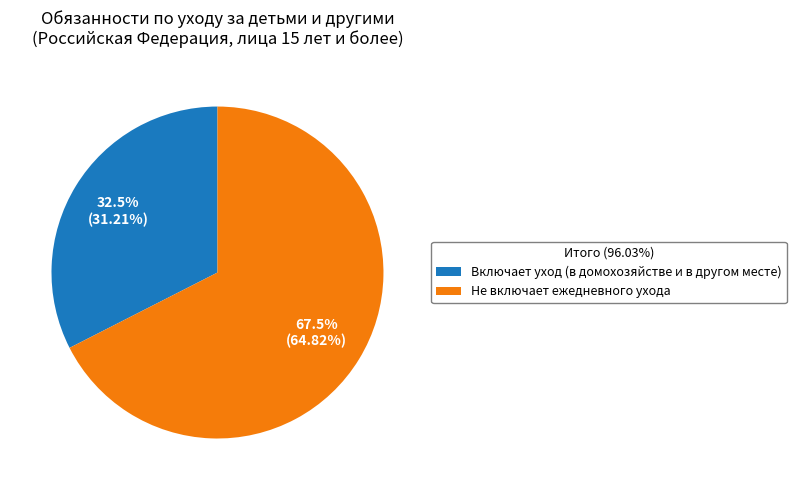

Do Не включает ежедневного ухода and Включает уход (в домохозяйстве и в другом месте) together represent more than half of the pie?

Yes